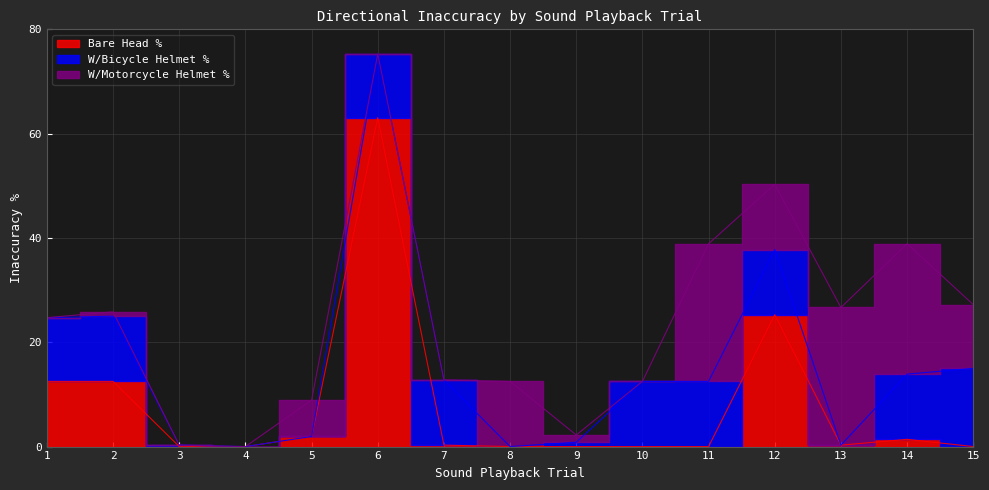

What are all the series names shown in the legend?

Bare Head %, W/Bicycle Helmet %, W/Motorcycle Helmet %